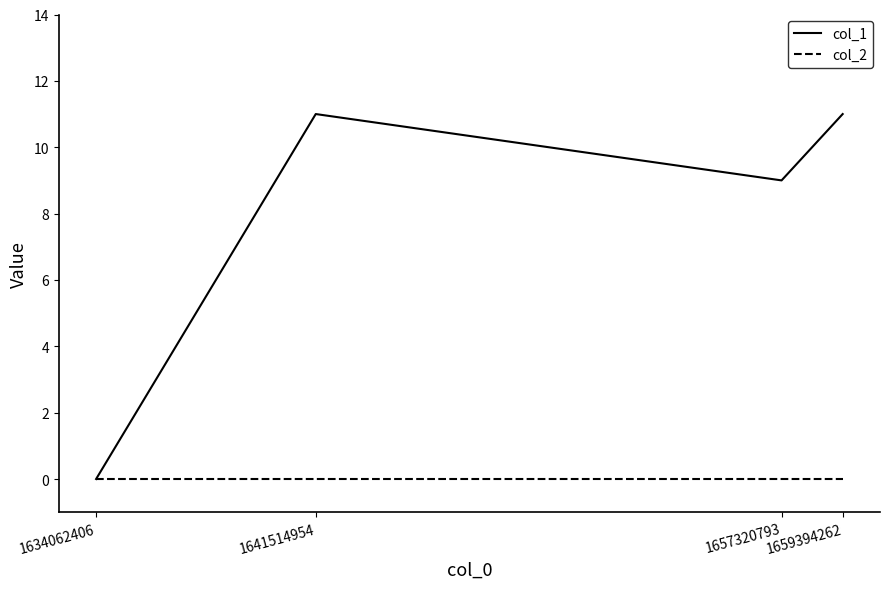

Which series has the widest spread of values?

col_1